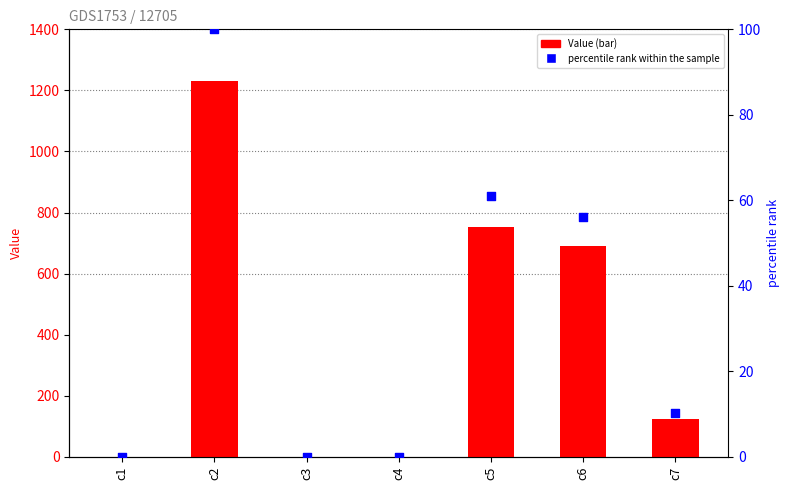

Which series has the largest total across all categories?

Value